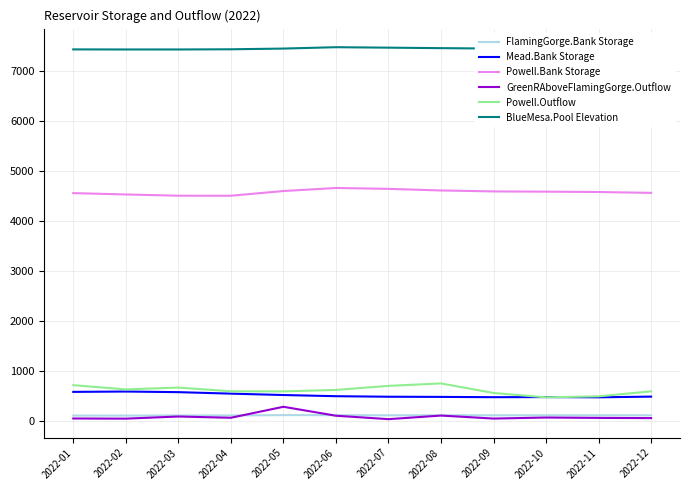

Does the chart have visible grid lines?

Yes